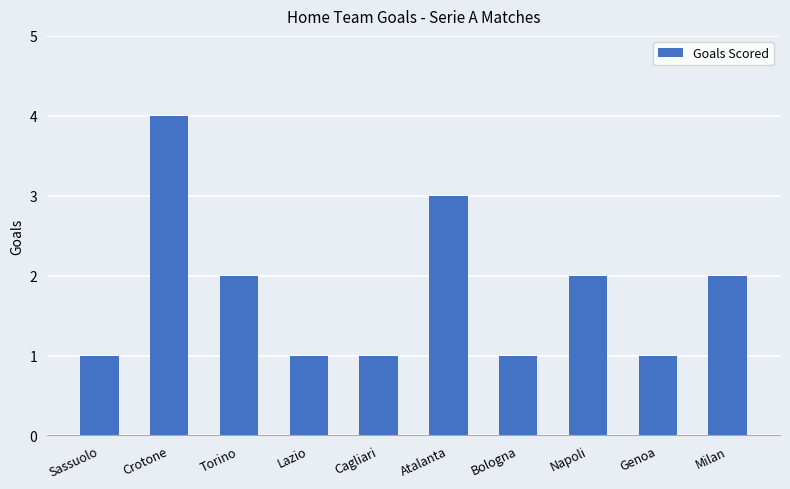

True or false: the data shows 4 at Crotone.

True